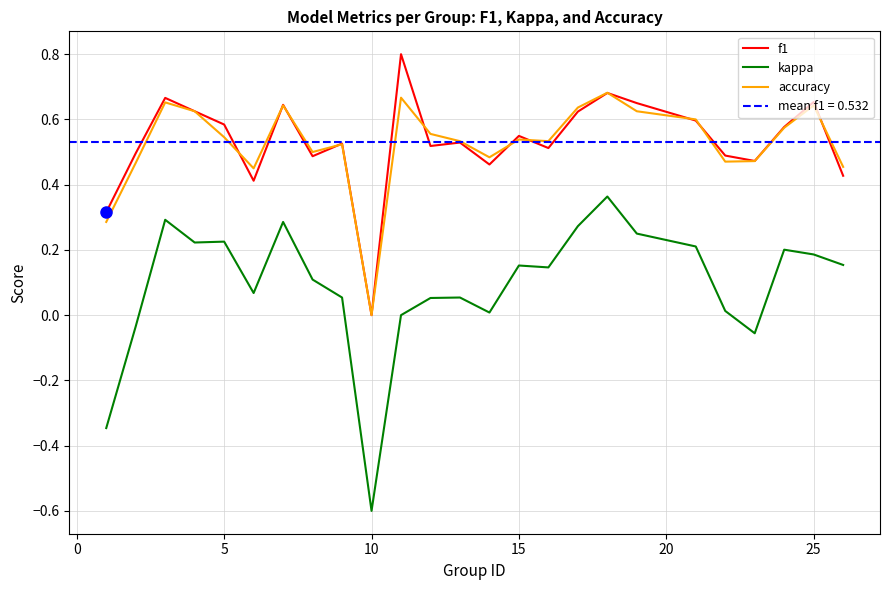

The accuracy series shows 0.3 at 25. True or false?

False